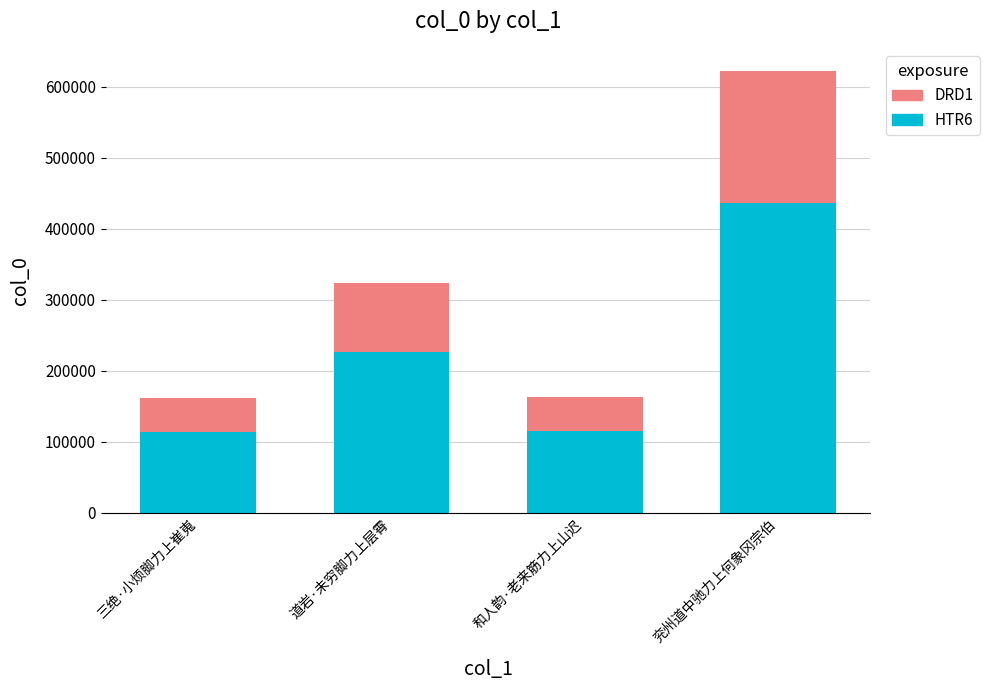

Are the bars horizontal?

No